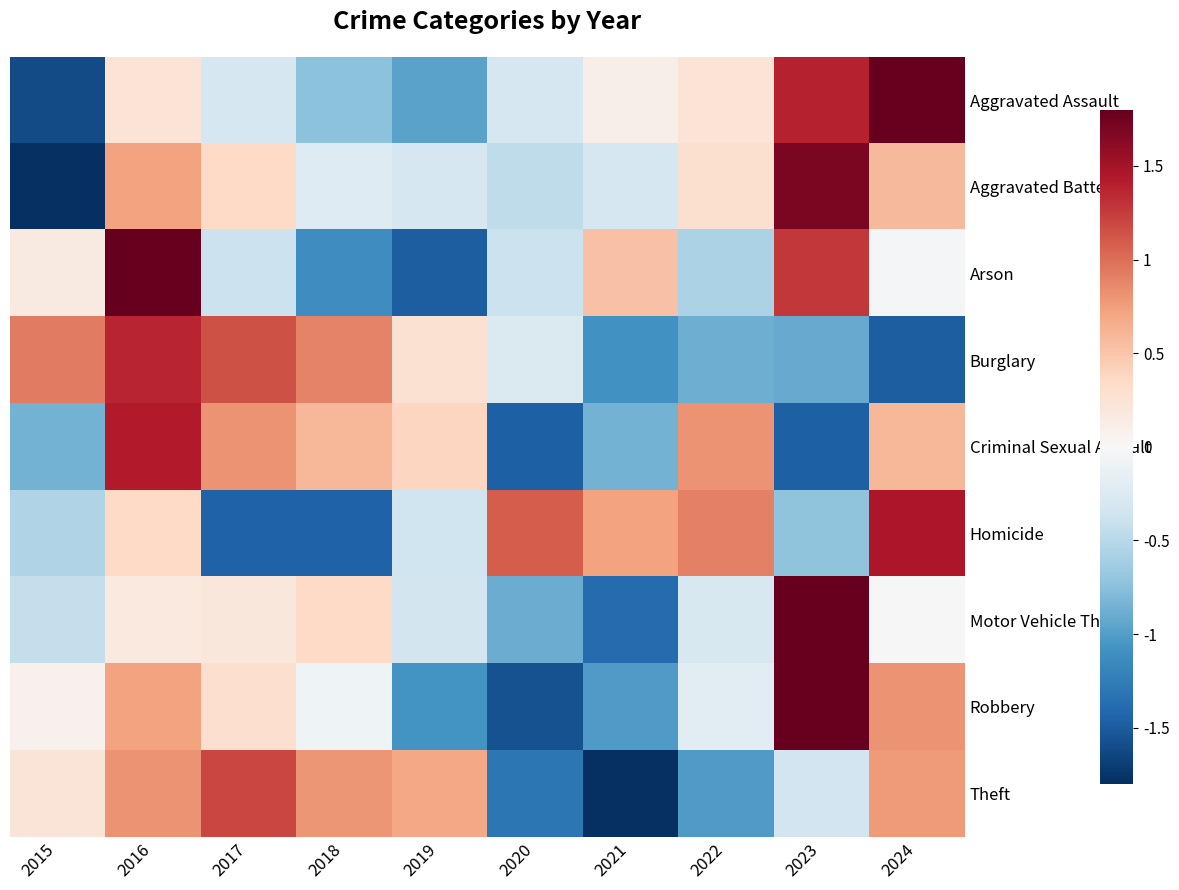

Which has a higher value, 2015 or 2022?

2022